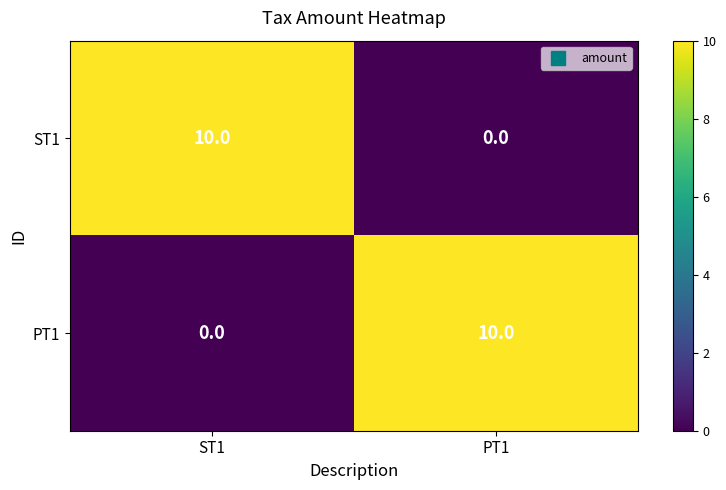

Reading left to right, what are all the values shown in this chart?

ST1: ST1=10	PT1=0
PT1: ST1=0	PT1=10